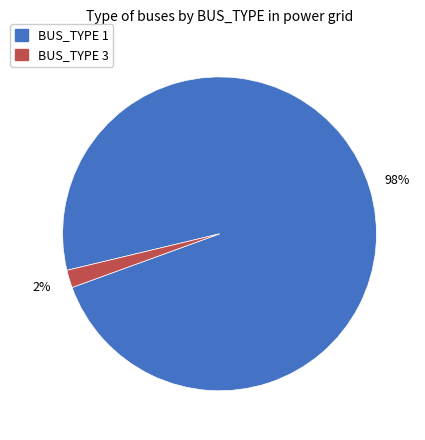

True or false: BUS_TYPE 1 accounts for 98% of the total.

True